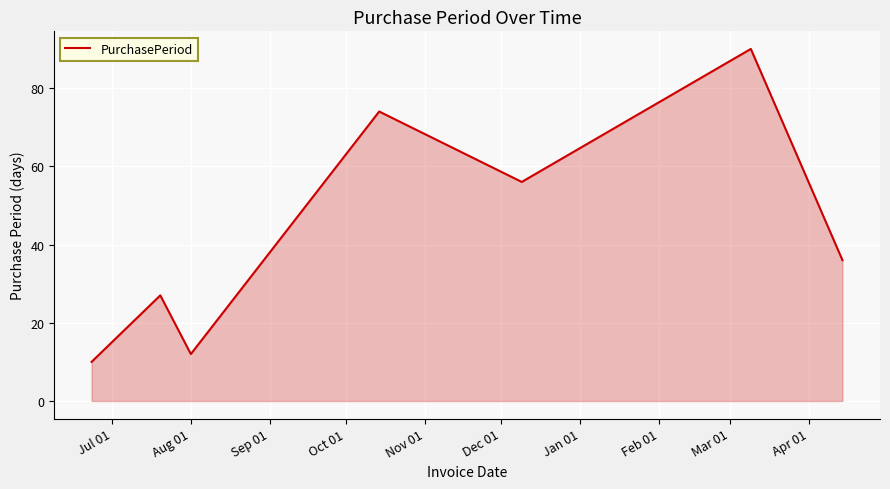

How many interior local peaks (higher than both neighbors) does the data have?

3